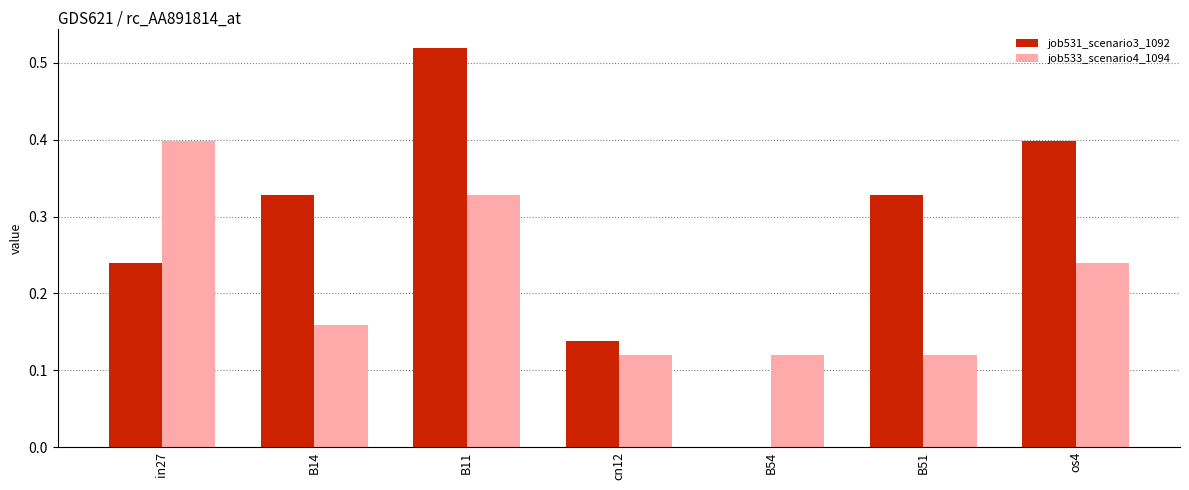

Count the job533_scenario4_1094 values in the range 0 to 1.

7